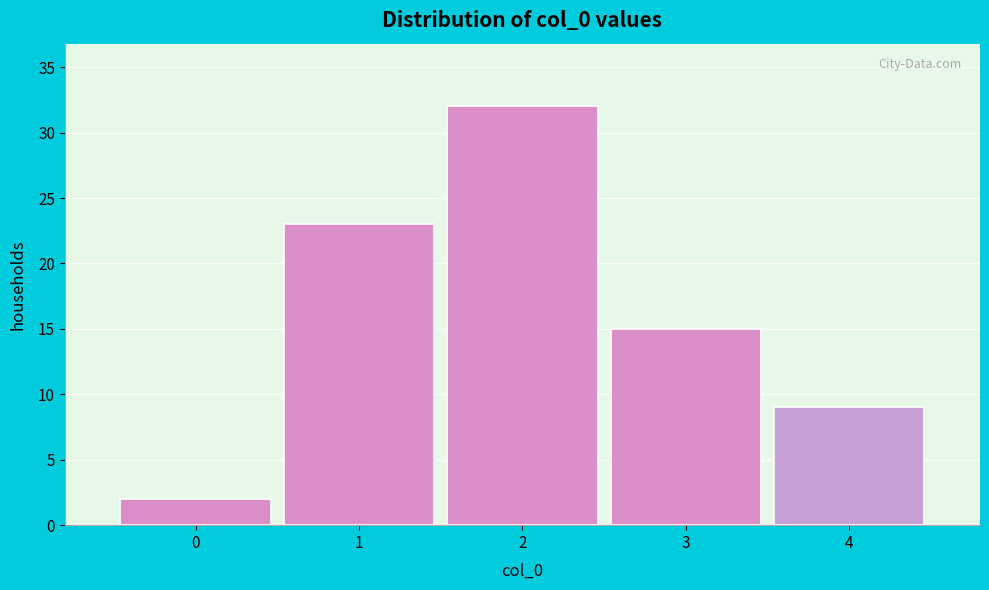

Reading left to right, list every bar in this chart as the range it spans on the x-axis followed by its height. The values are not printed on the chart, so give them approximately, as read against the axis.

-0.5 to 0.5: 2
0.5 to 1.5: 23
1.5 to 2.5: 32
2.5 to 3.5: 15
3.5 to 4.5: 9